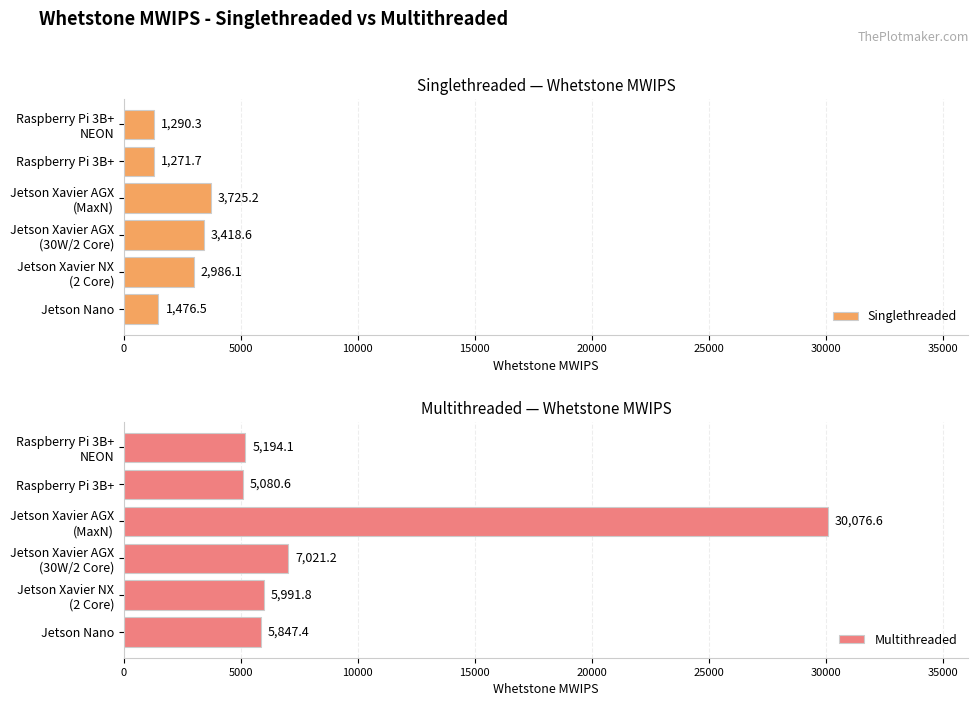

What is the maximum value for Multithreaded?

30076.6